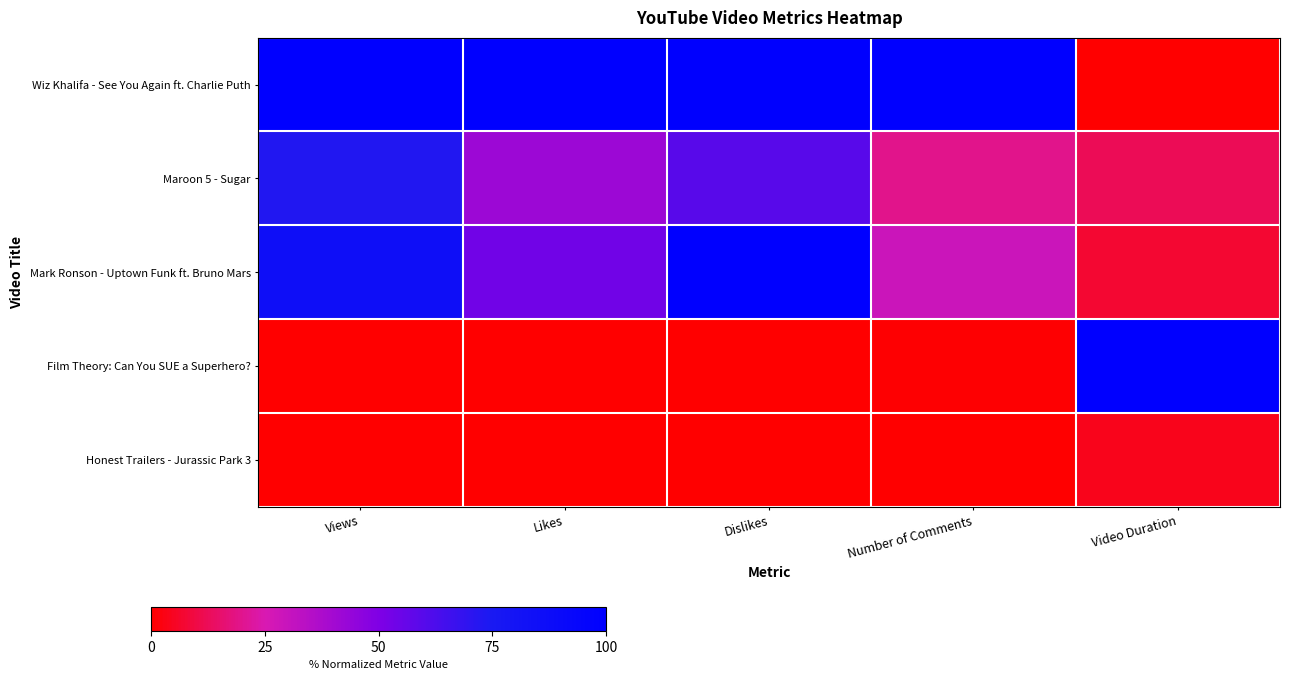

Which label corresponds to the smallest value in the chart?

Video Duration